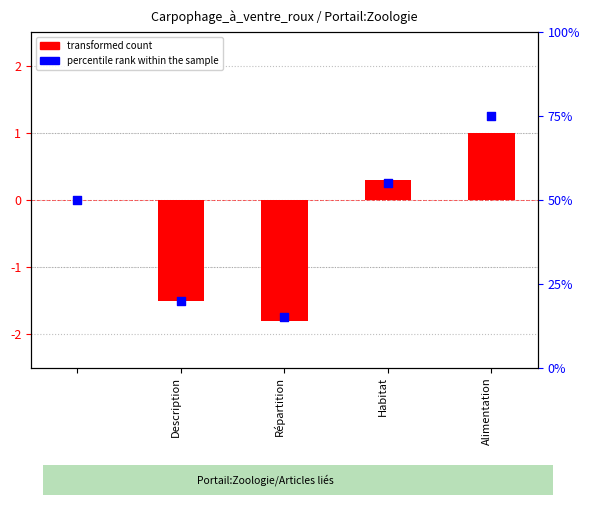

Is the value of percentile rank within the sample at Description greater than the value of transformed count at Alimentation?

Yes